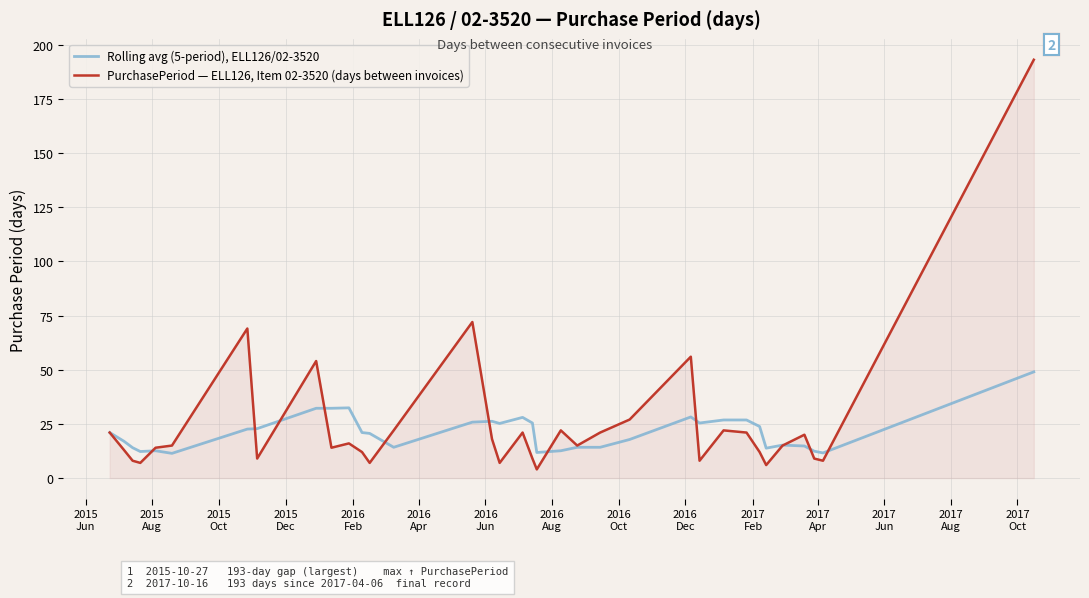

Count the number of data series in this chart.

2